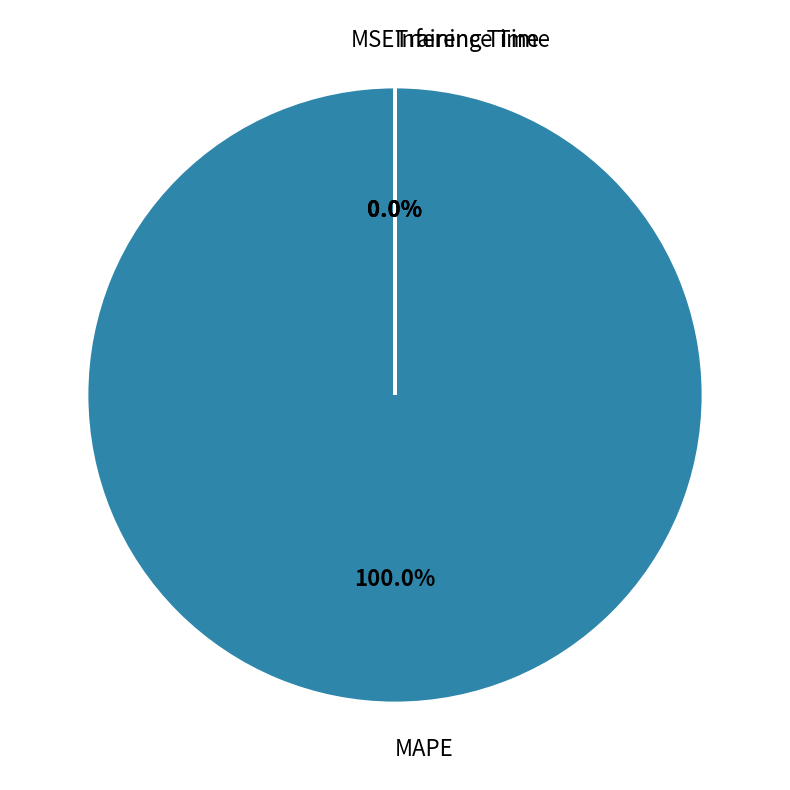

Which slice represents more than half of the pie?

MAPE